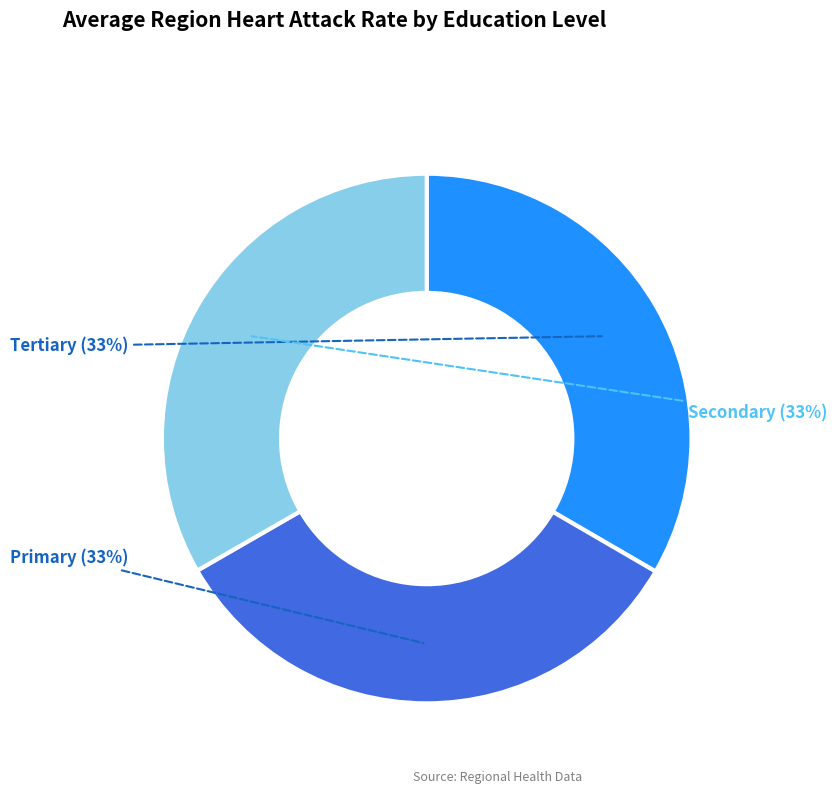

What is the ratio of the value at Primary to the value at Tertiary?

1.0